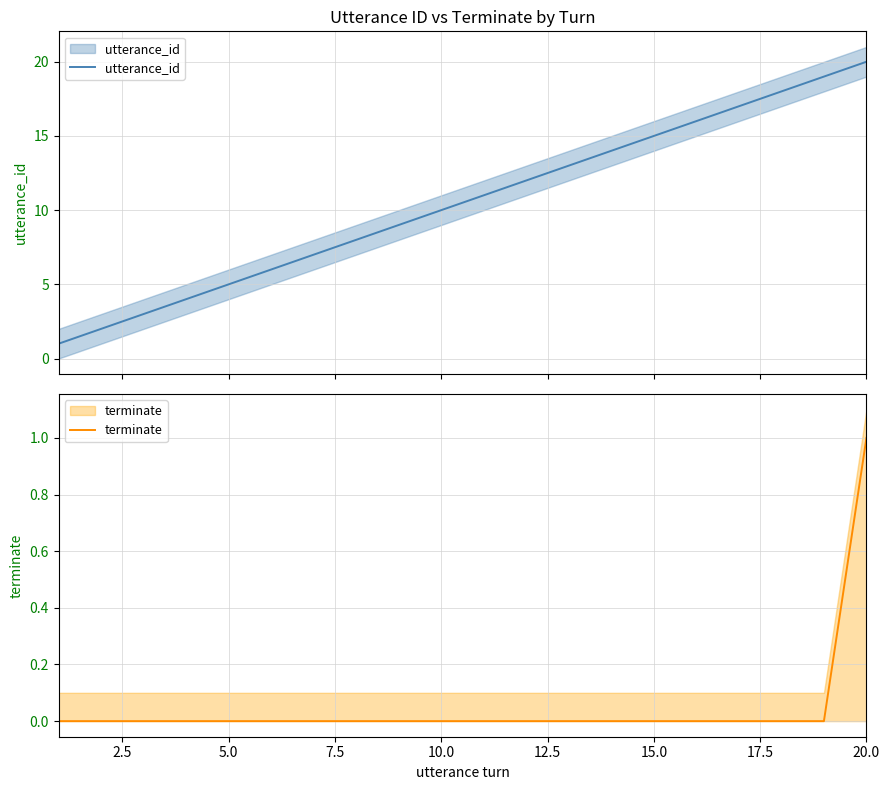

True or false: utterance_id and terminate intersect in this chart.

False